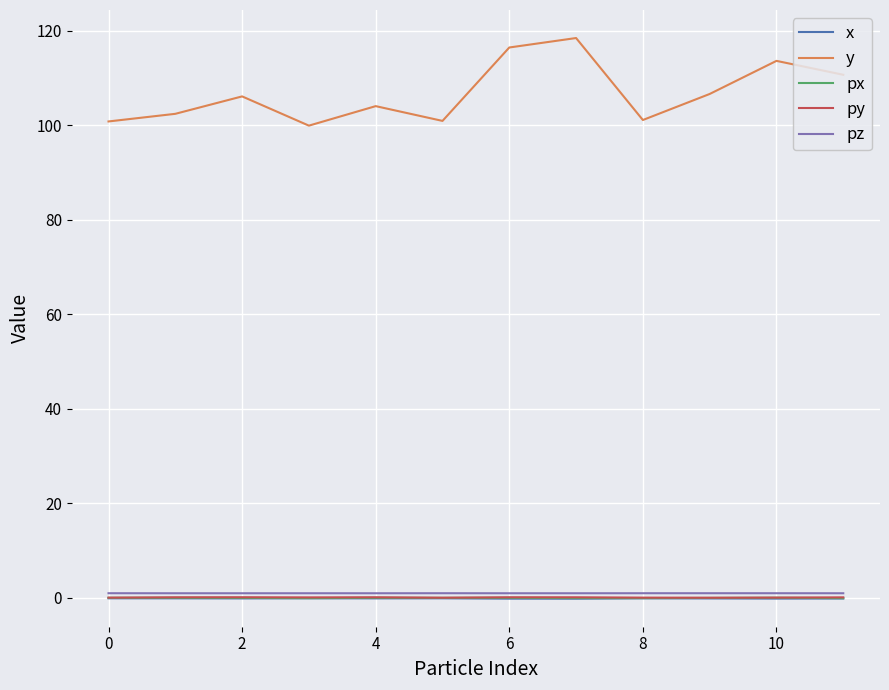

Which series has the largest range (max minus min)?

y